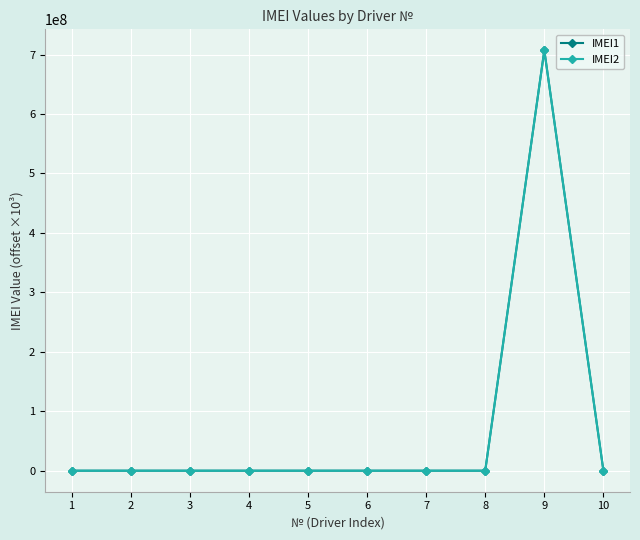

Is the value of IMEI2 at 3 greater than the value of IMEI1 at 9?

No